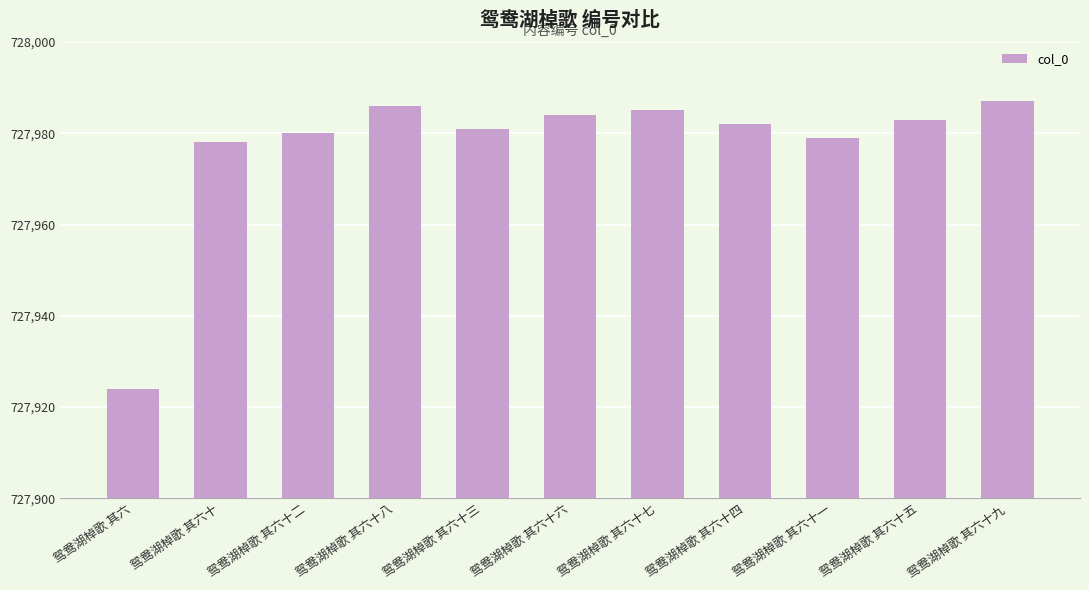

What is the ratio of the value at 鸳鸯湖棹歌 其六十四 to the value at 鸳鸯湖棹歌 其六十三?

1.0